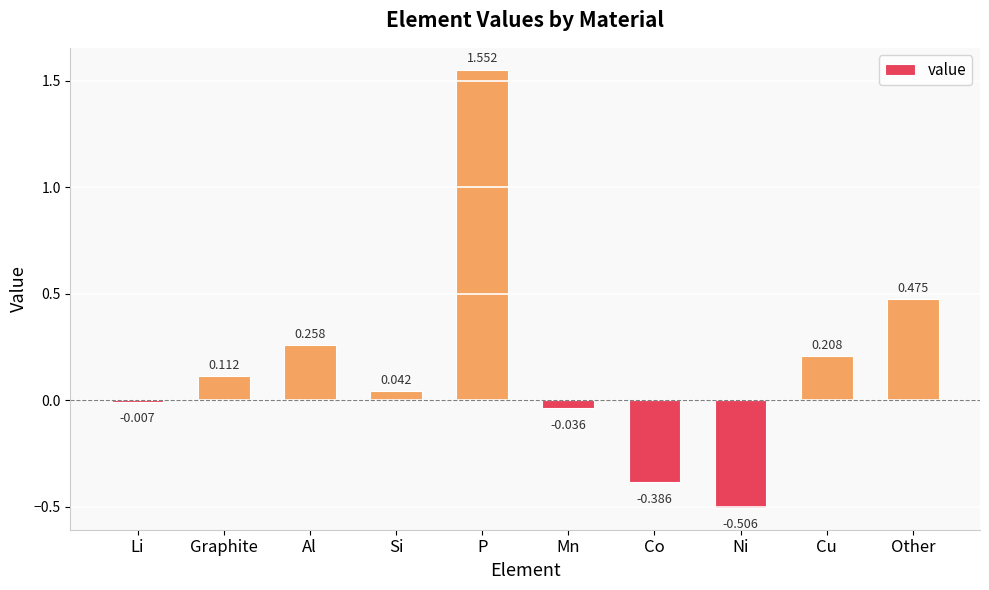

At which label does the data first exceed 0?

Graphite